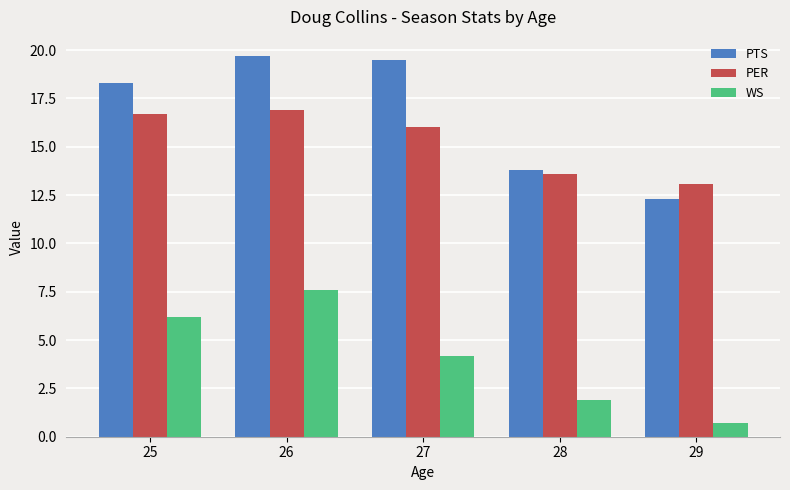

What is the difference between the maximum and minimum values in the WS series?

6.9